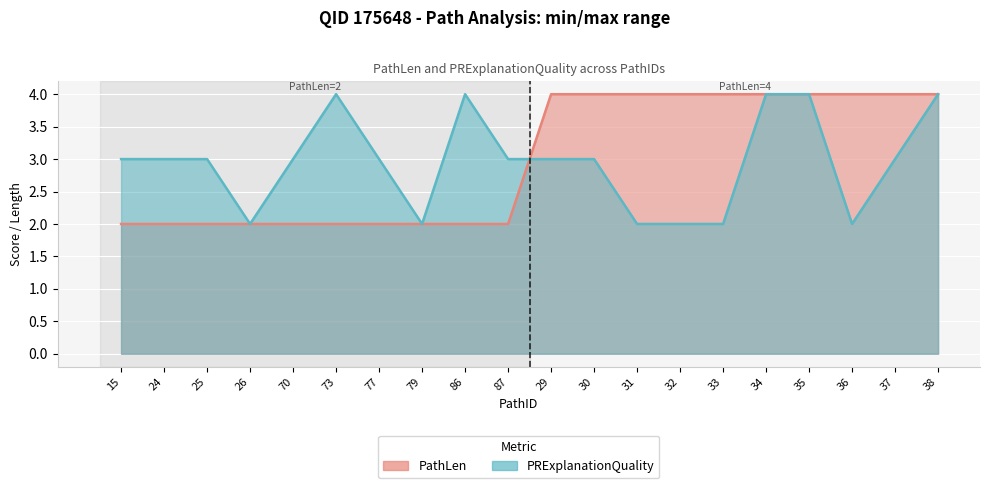

Rank the series by their maximum value, from highest to lowest.

PathLen, PRExplanationQuality